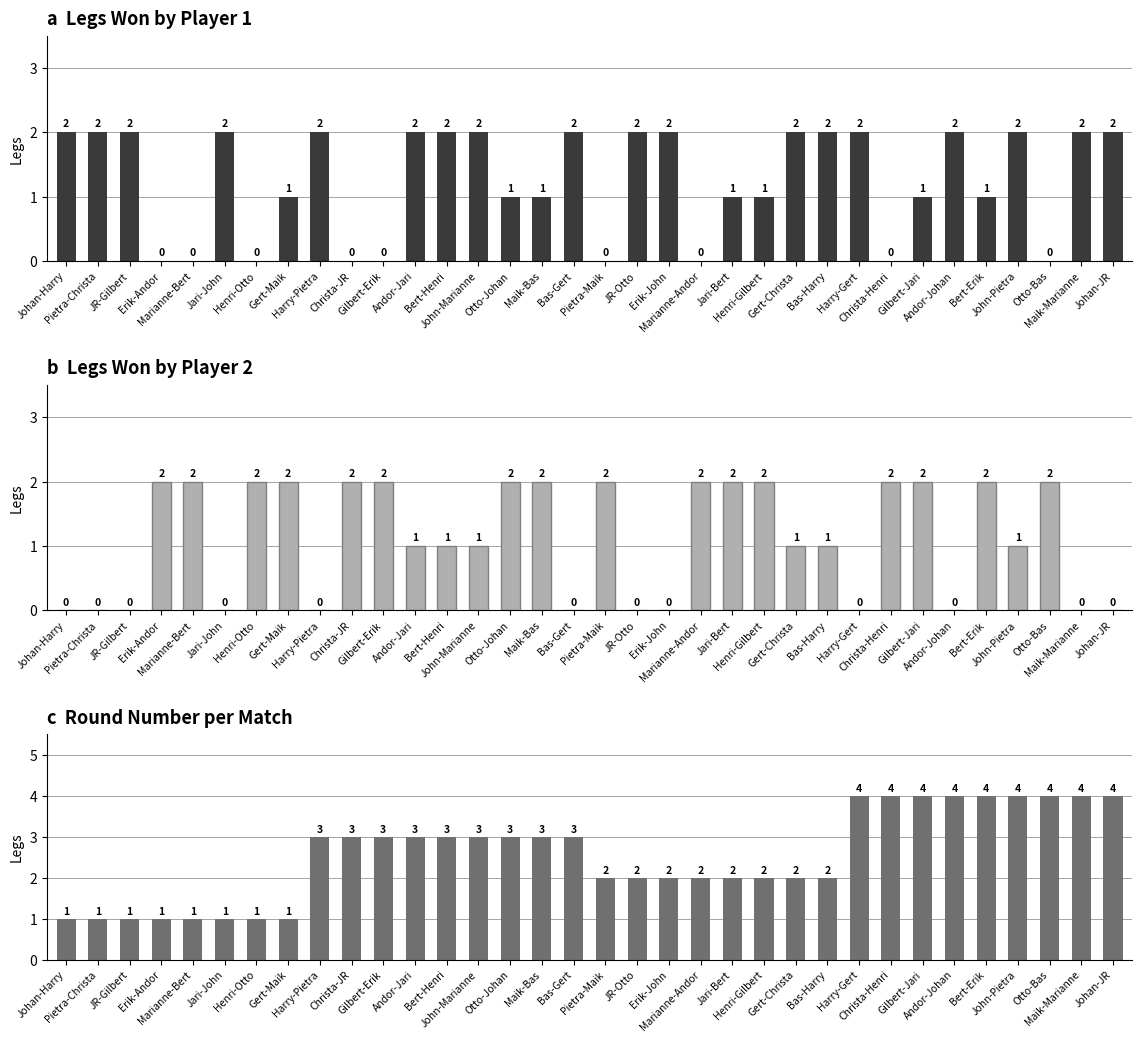

What is the sum of all Legs1 wins values?

43